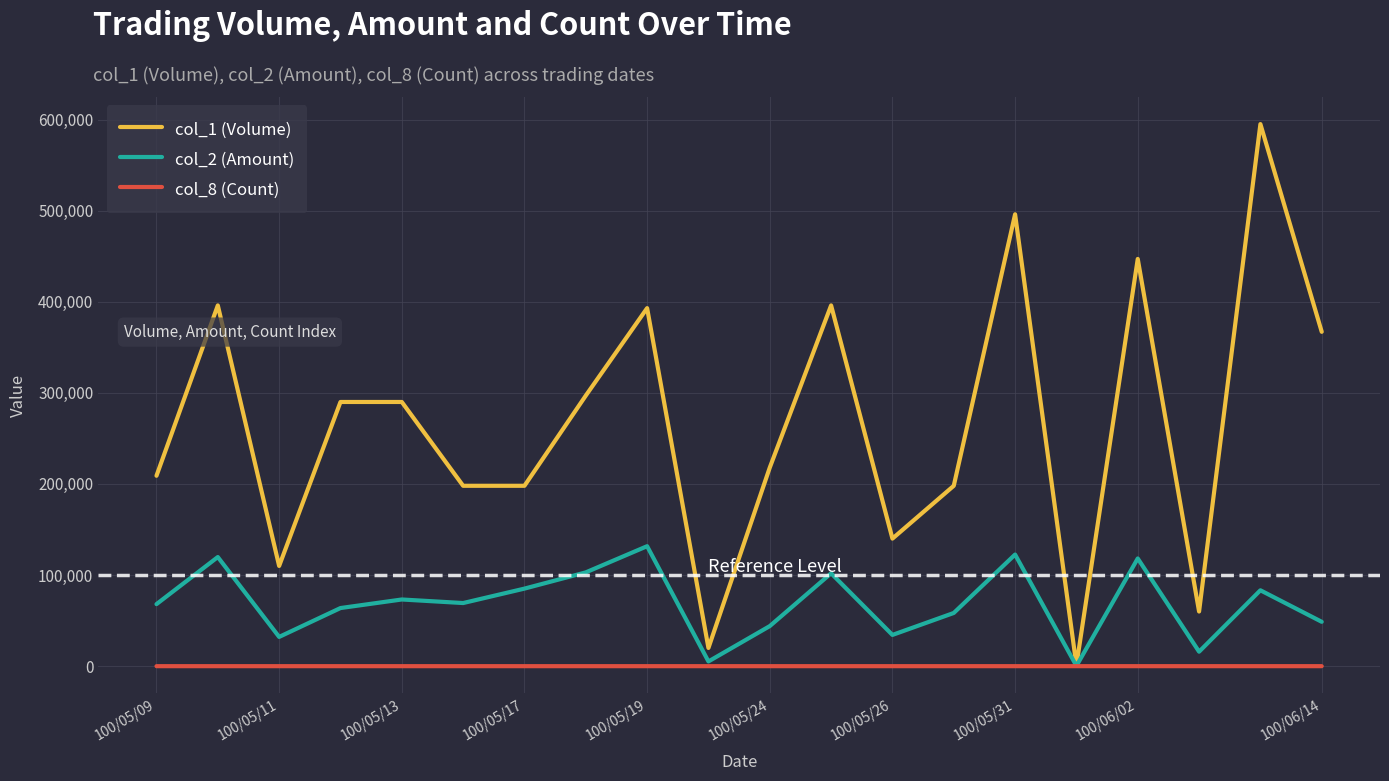

Rank the series by their maximum value, from highest to lowest.

col_1 (Volume), col_2 (Amount), col_8 (Count)